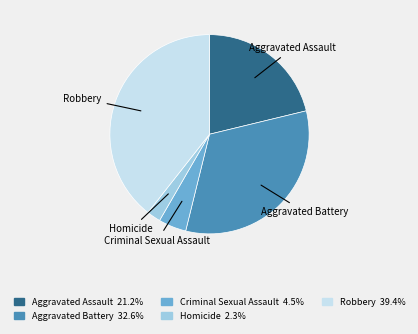

Approximately how many times larger is the value at Aggravated Assault compared to Homicide?

9.4